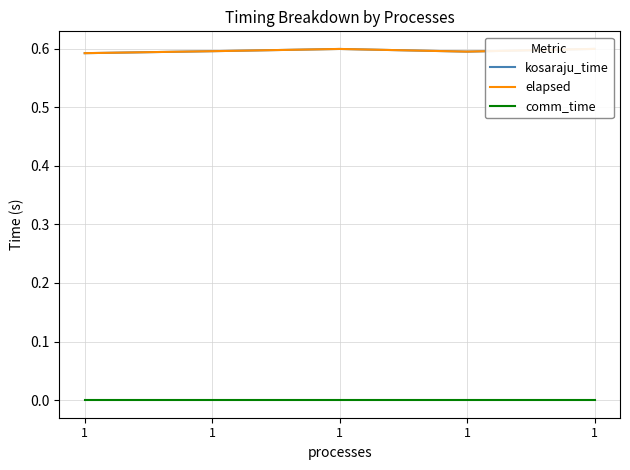

Does the chart have visible grid lines?

Yes